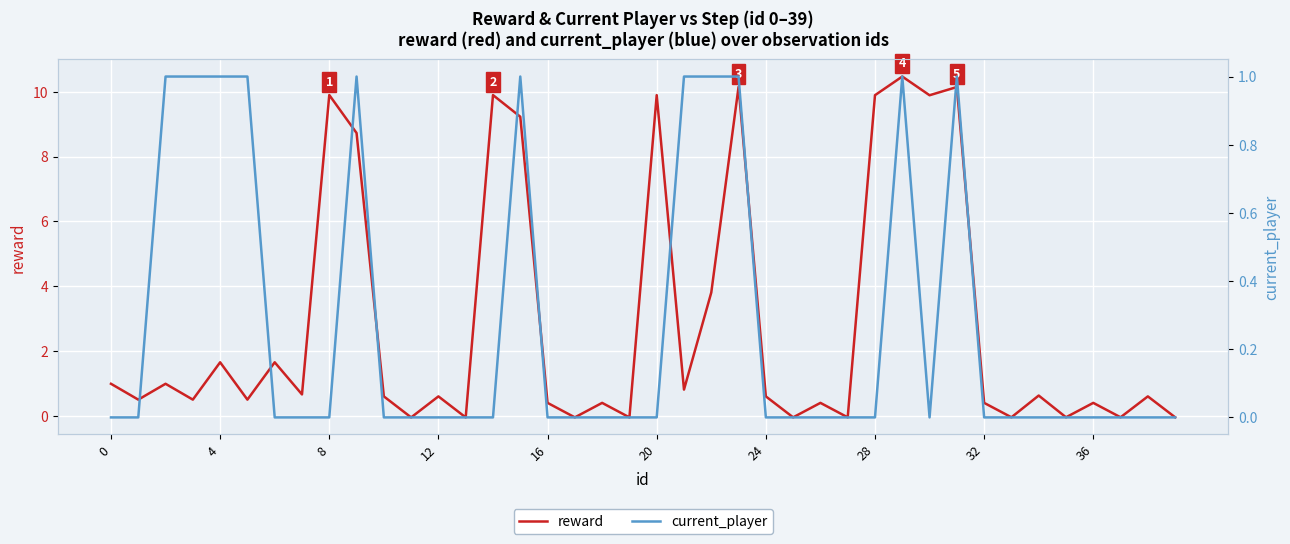

Which label corresponds to the smallest value in the chart?

11